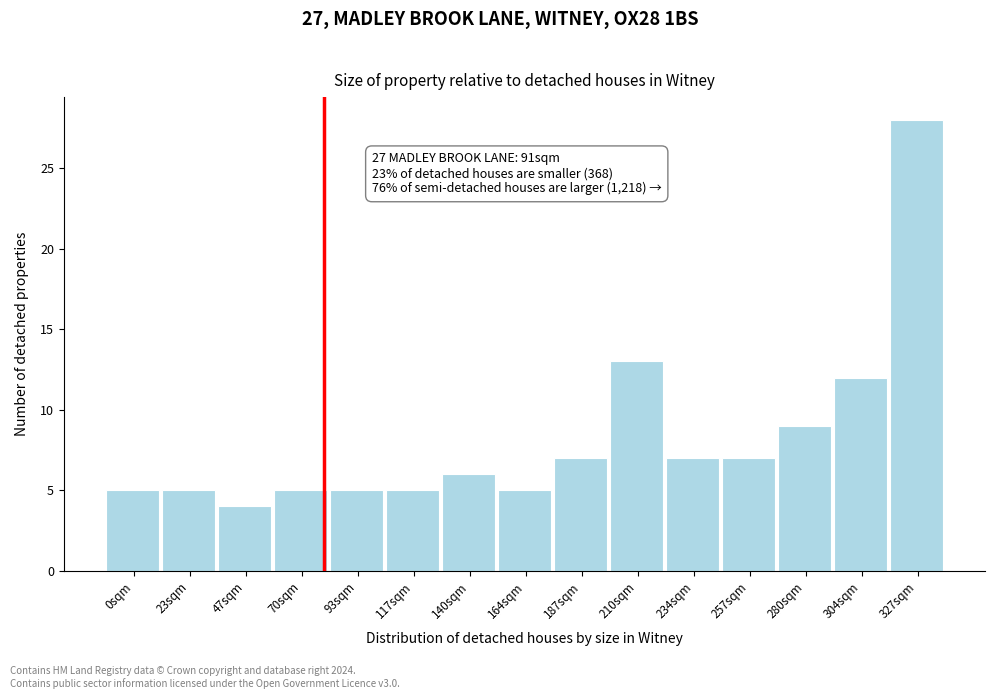

Reading left to right, list all the values displayed in this chart.

0sqm=5	23sqm=5	47sqm=4	70sqm=5	93sqm=5	117sqm=5	140sqm=6	164sqm=5	187sqm=7	210sqm=13	234sqm=7	257sqm=7	280sqm=9	304sqm=12	327sqm=28